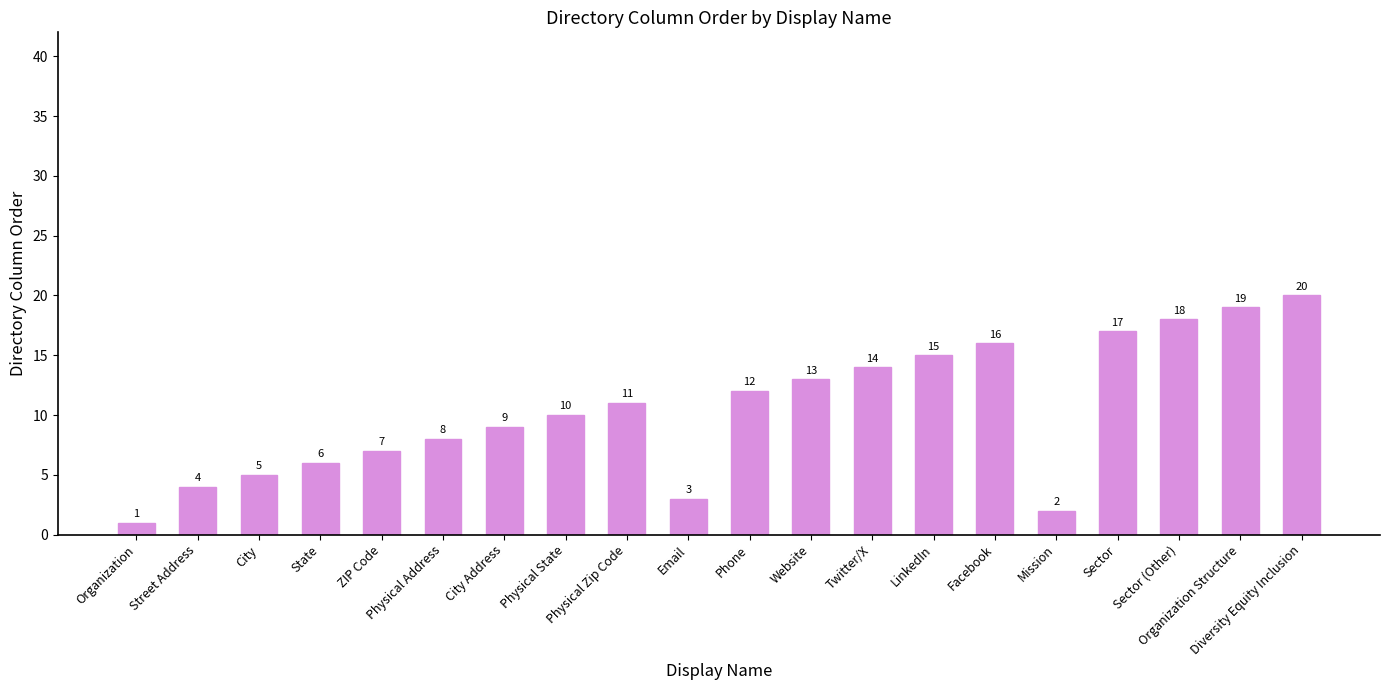

What is the value of the 16th bar from the left?

2